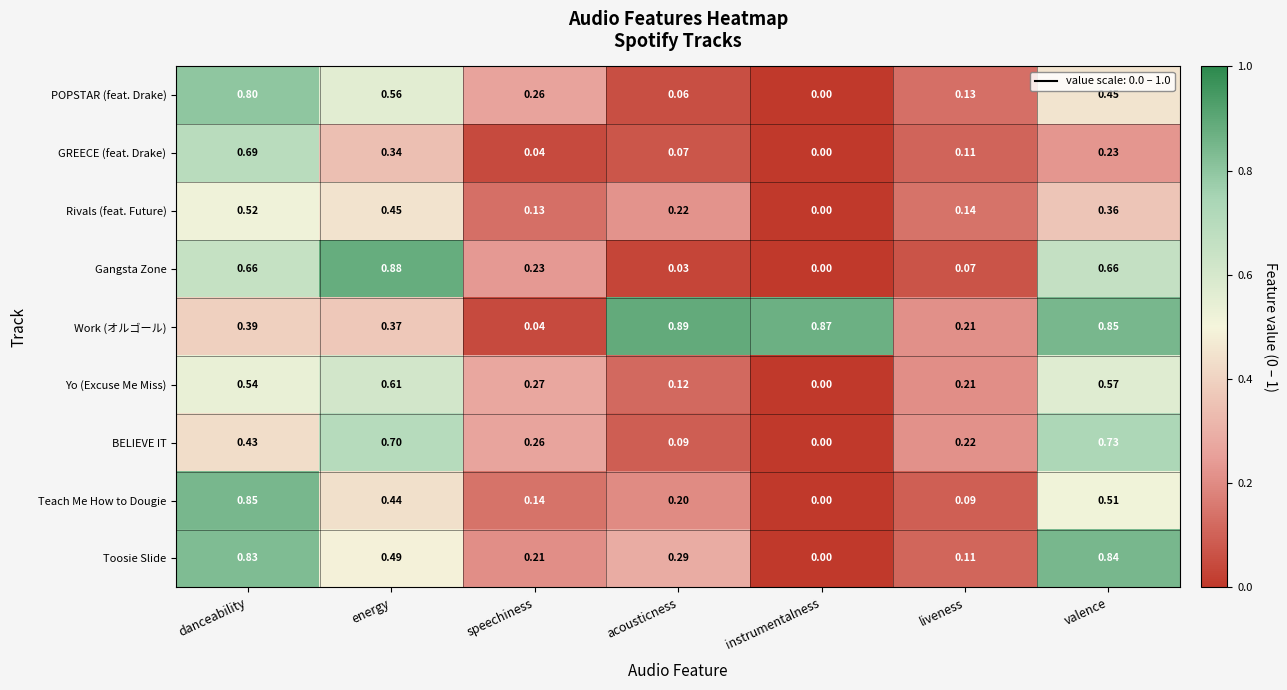

Where is Work (オルゴール) nearest to the value 0?

speechiness